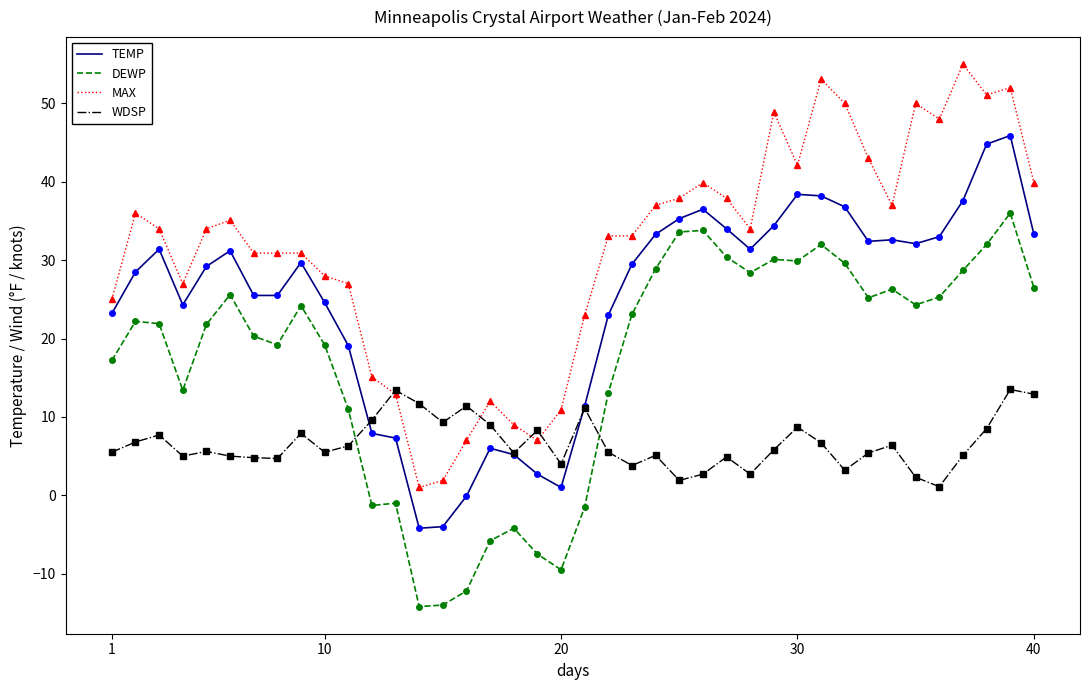

True or false: MAX and DEWP intersect in this chart.

False